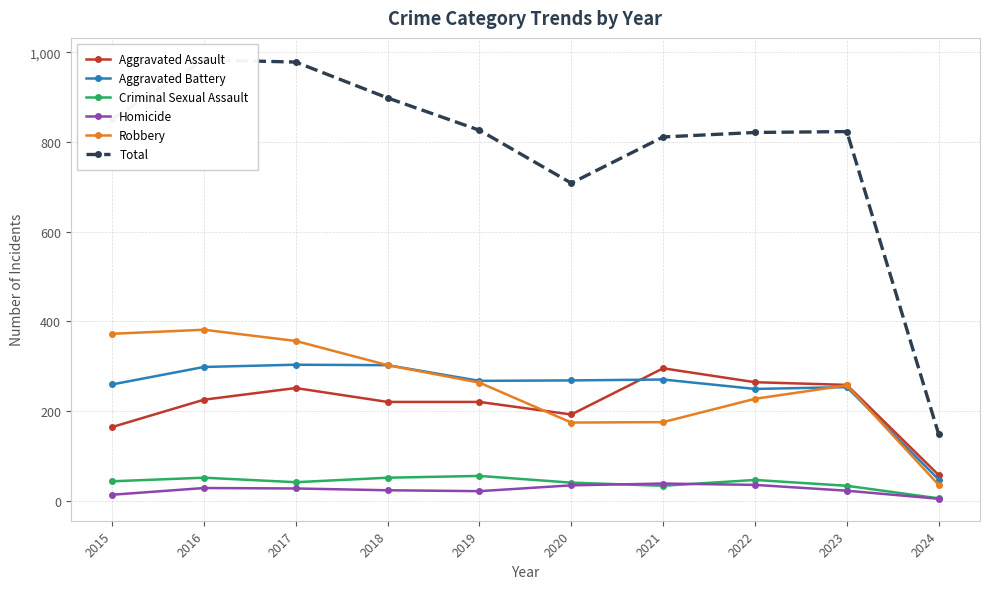

Which series has the widest spread of values?

Total